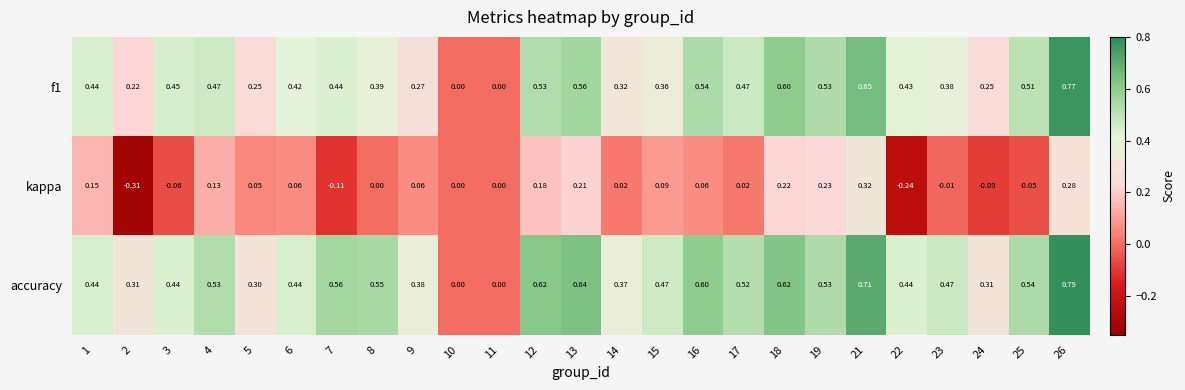

Is the value of kappa at 24 greater than the value of f1 at 5?

No